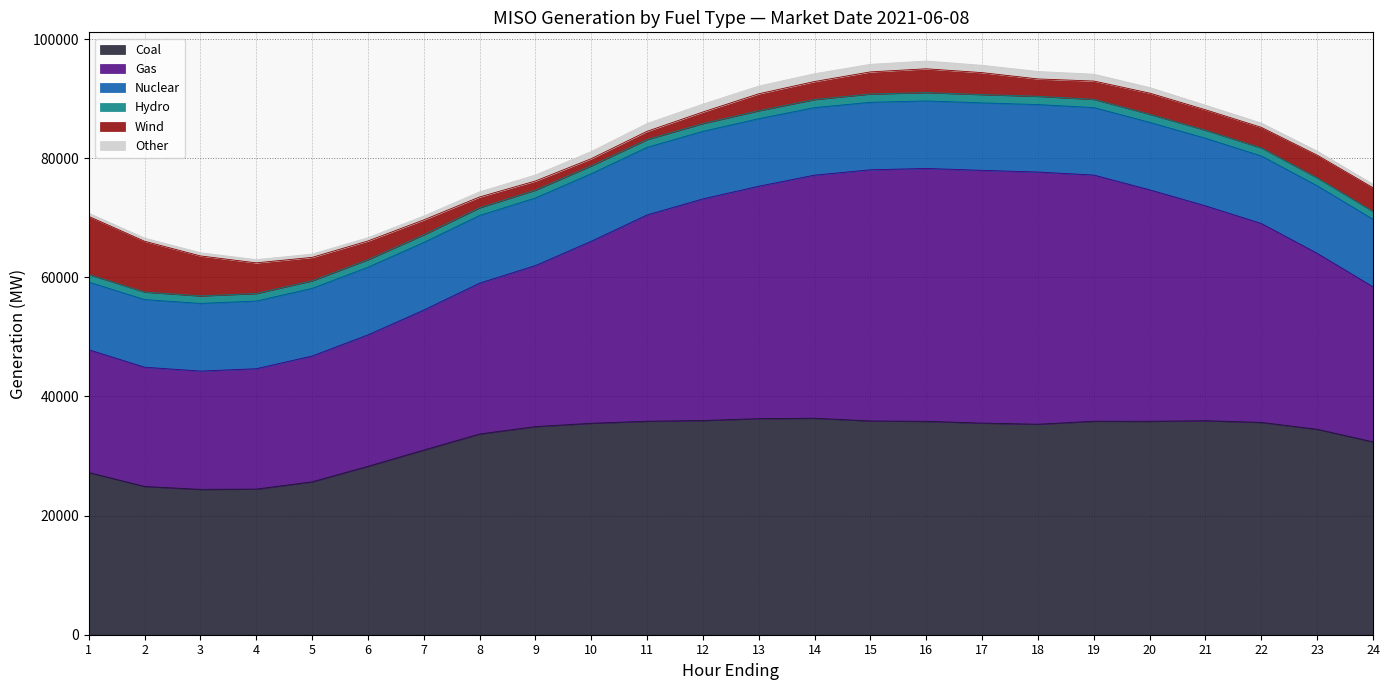

How many values in the Other series exceed 930?

12